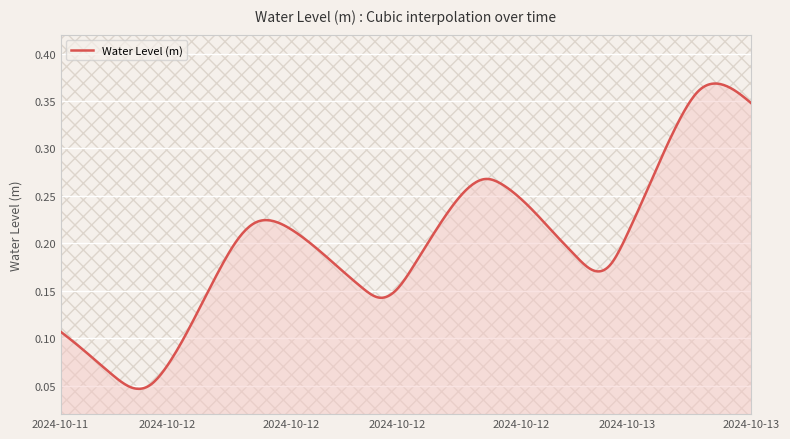

The chart shows a value of 0.2 at 2024-10-13 02:00. True or false?

True